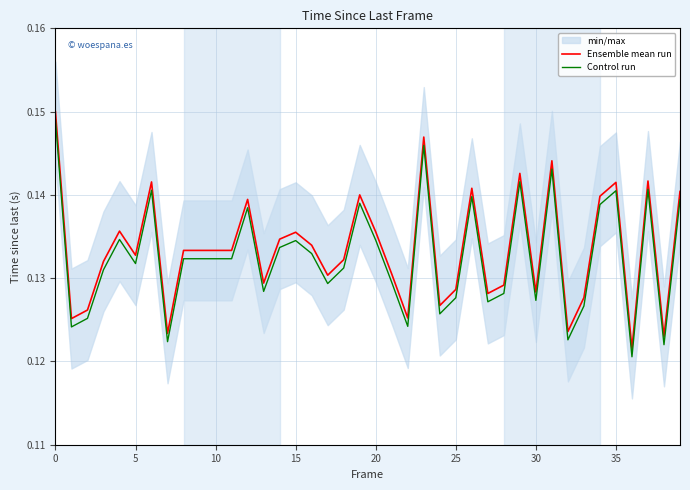

True or false: Ensemble mean run and Control run cross at least once.

False